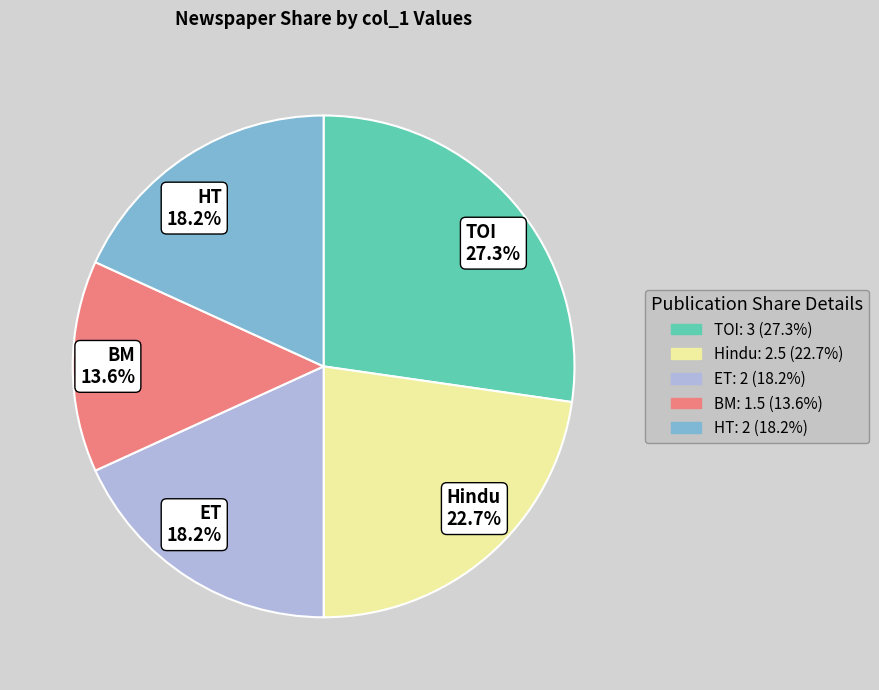

Is there a majority slice in this chart?

No